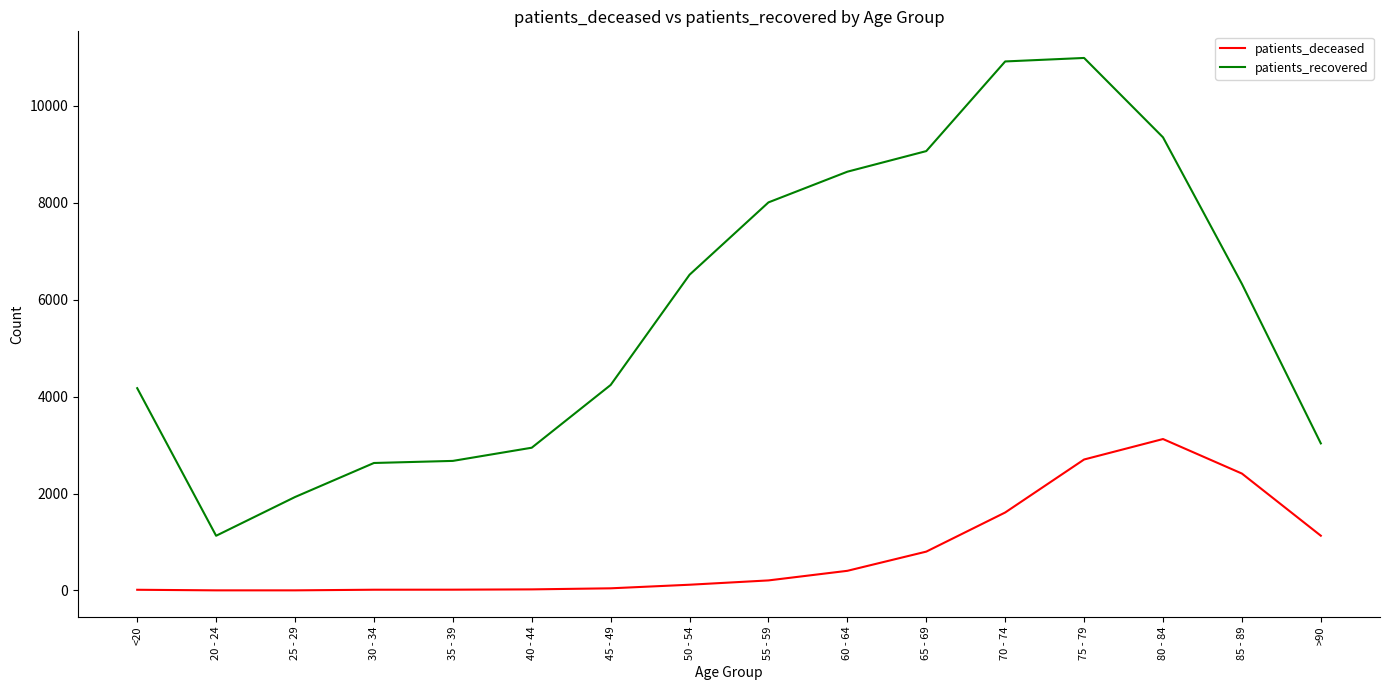

Rank the series by their average value, from highest to lowest.

patients_recovered, patients_deceased